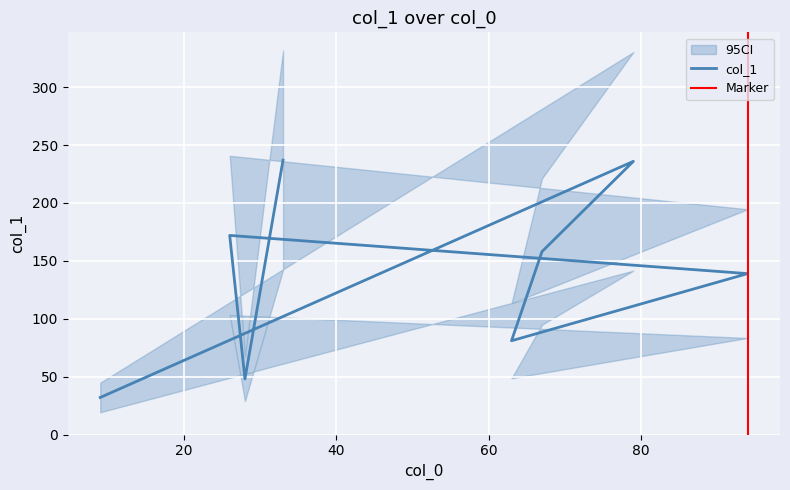

How many series are shown in this chart?

1